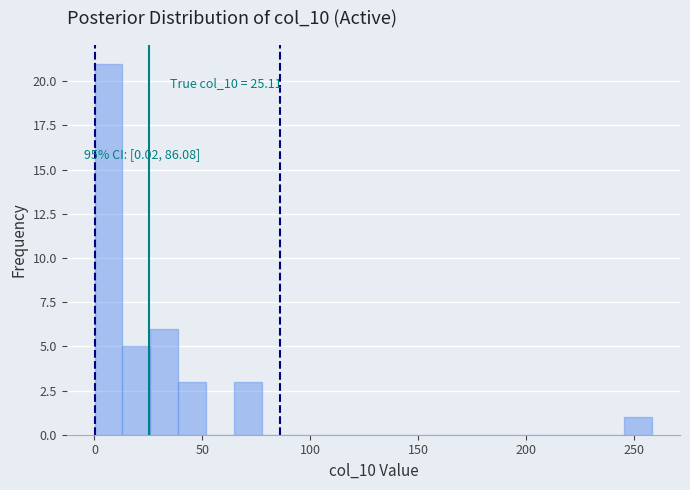

Read against the x-axis, roughly where is the centre of the tallest bar?

5